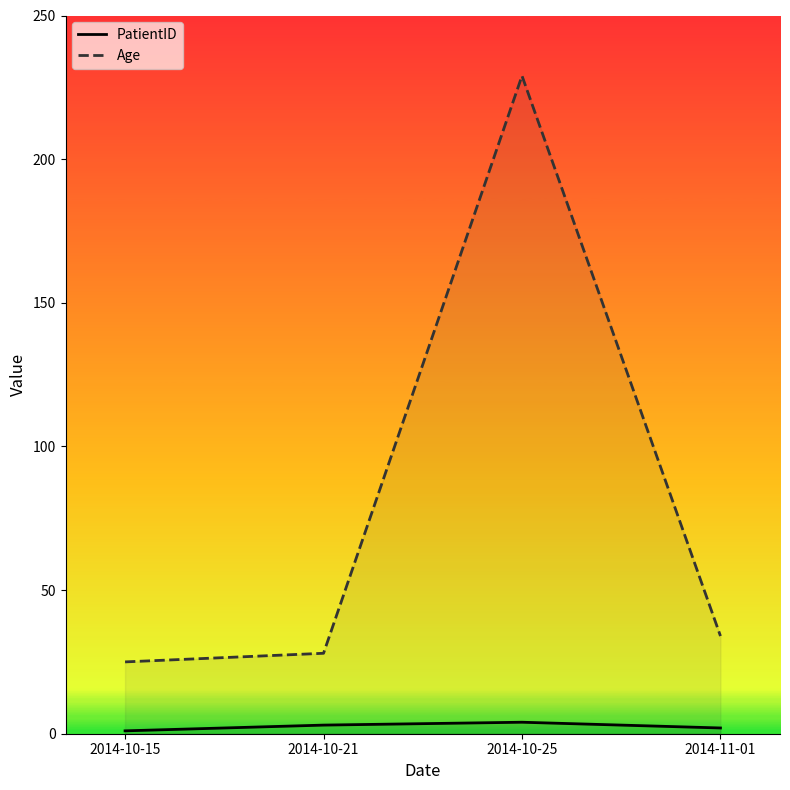

The value of Age at 2014-10-25 is 396. True or false?

False